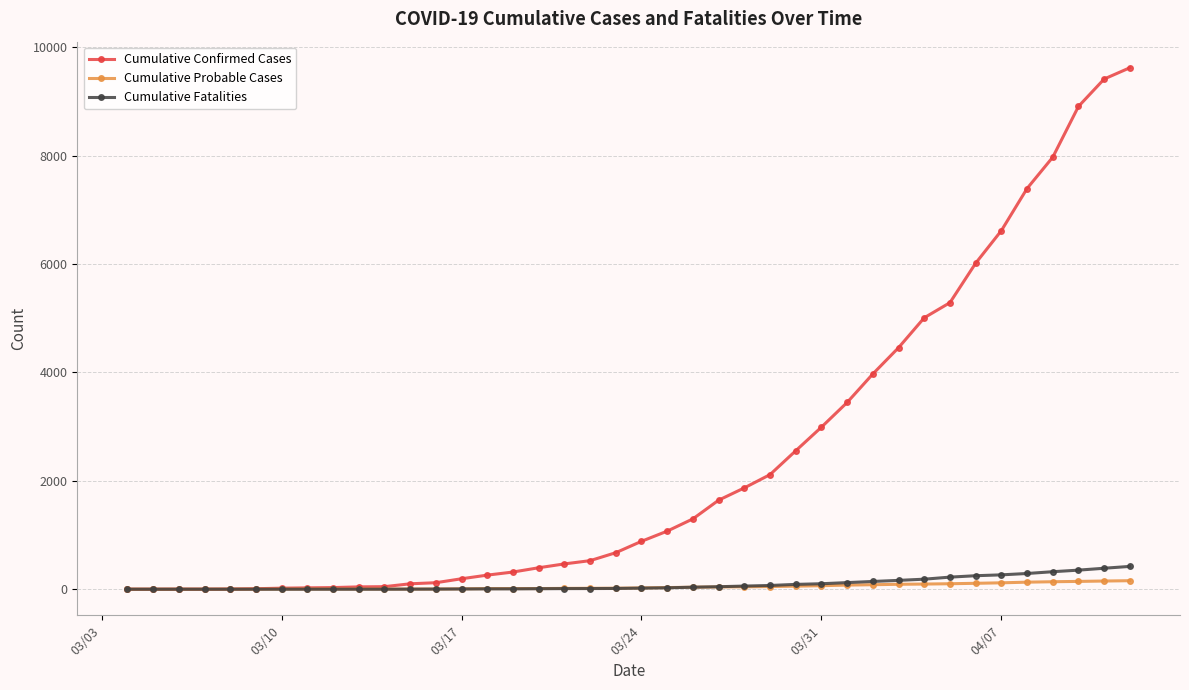

Which series has the largest range (max minus min)?

Cumulative Confirmed Cases